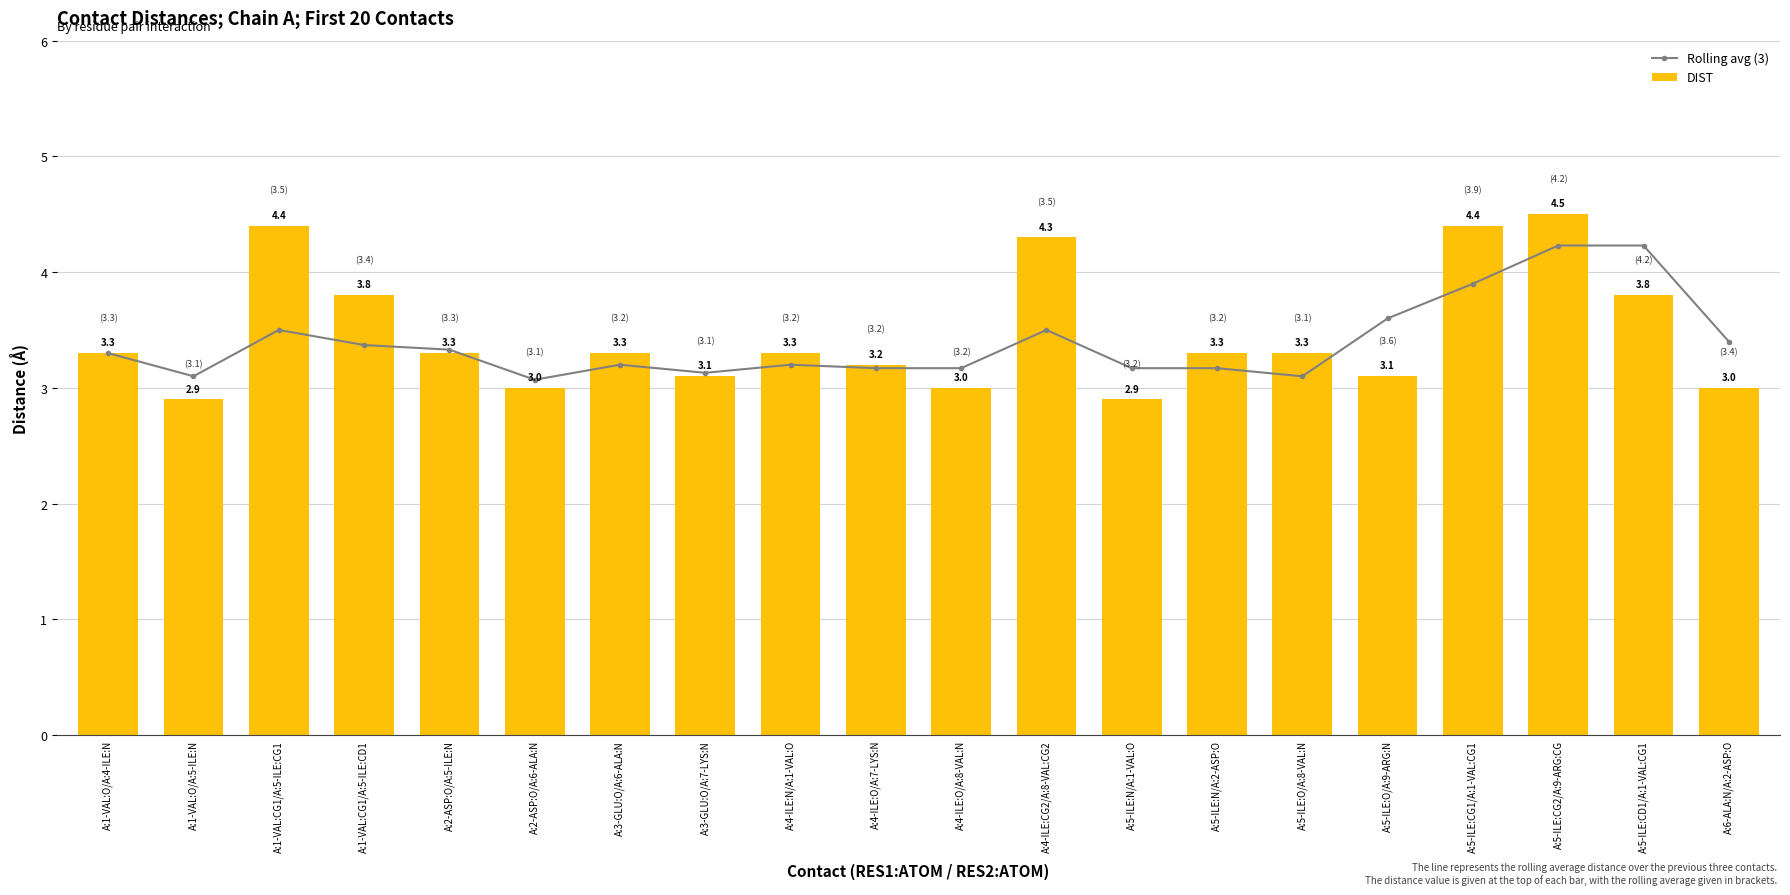

The value of DIST at A:5-ILE:N/A:2-ASP:O is 3.3. True or false?

True